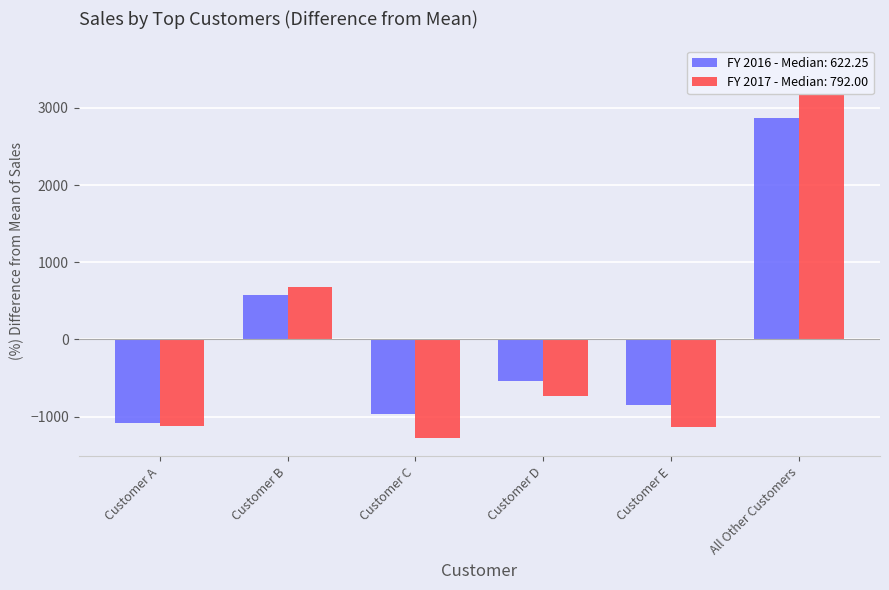

Reading left to right, what are all the values shown in this chart?

FY 2016: Customer A=-1081.4	Customer B=581.1	Customer C=-967.4	Customer D=-539.9	Customer E=-853.4	All Other Customers=2861.1
FY 2017: Customer A=-1116.0	Customer B=684.0	Customer C=-1272.0	Customer D=-732.0	Customer E=-1128.0	All Other Customers=3564.0